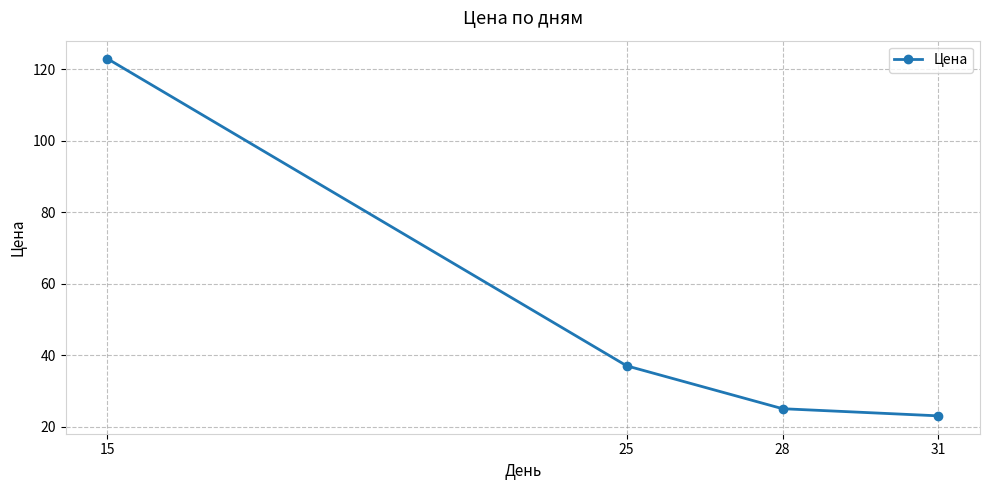

What is the maximum value shown in the chart?

123